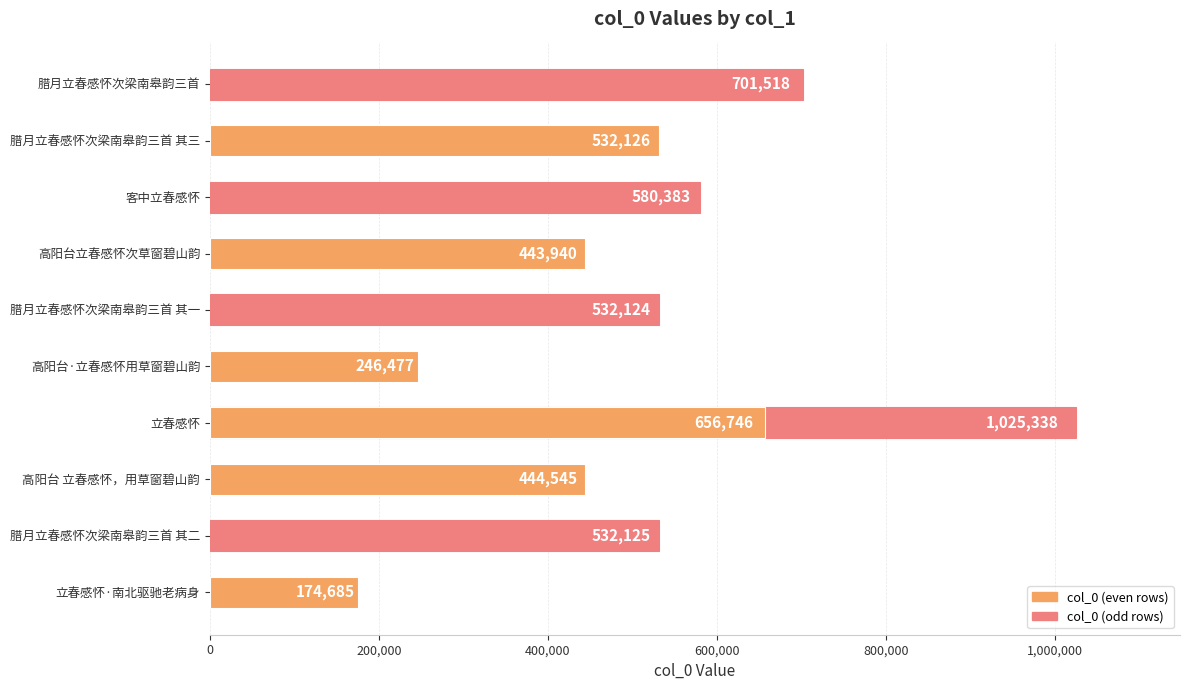

Reading left to right, transcribe all the data shown in this chart.

174685	532125	444545	1025338	246477	532124	443940	580383	532126	701518	656746